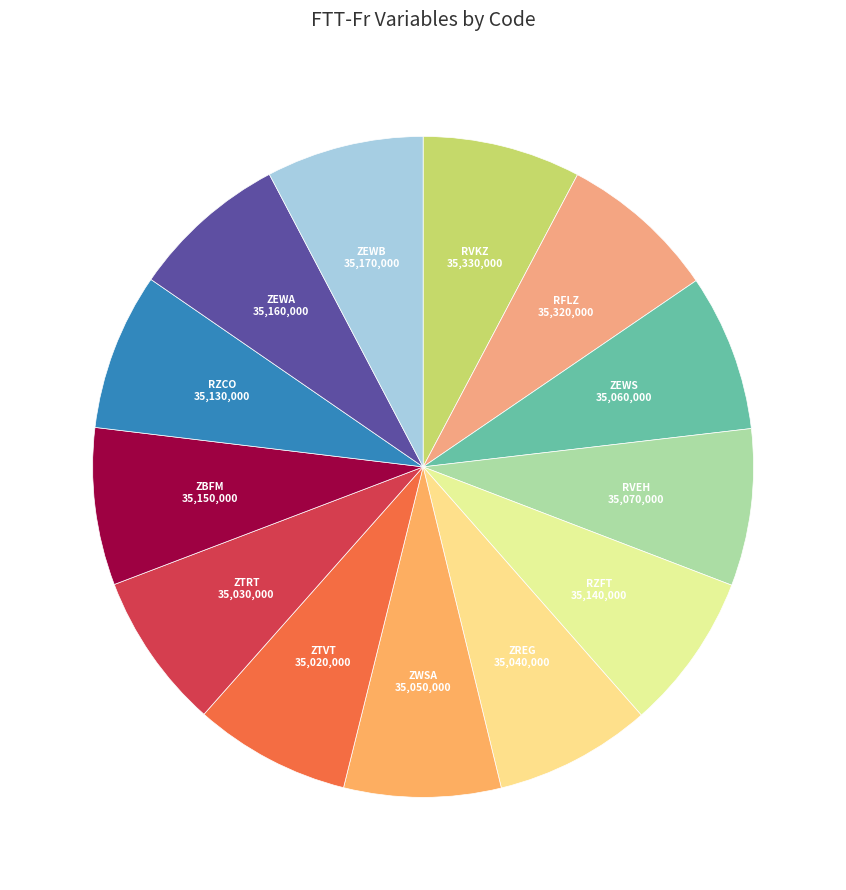

How many slices are in this pie chart?

13